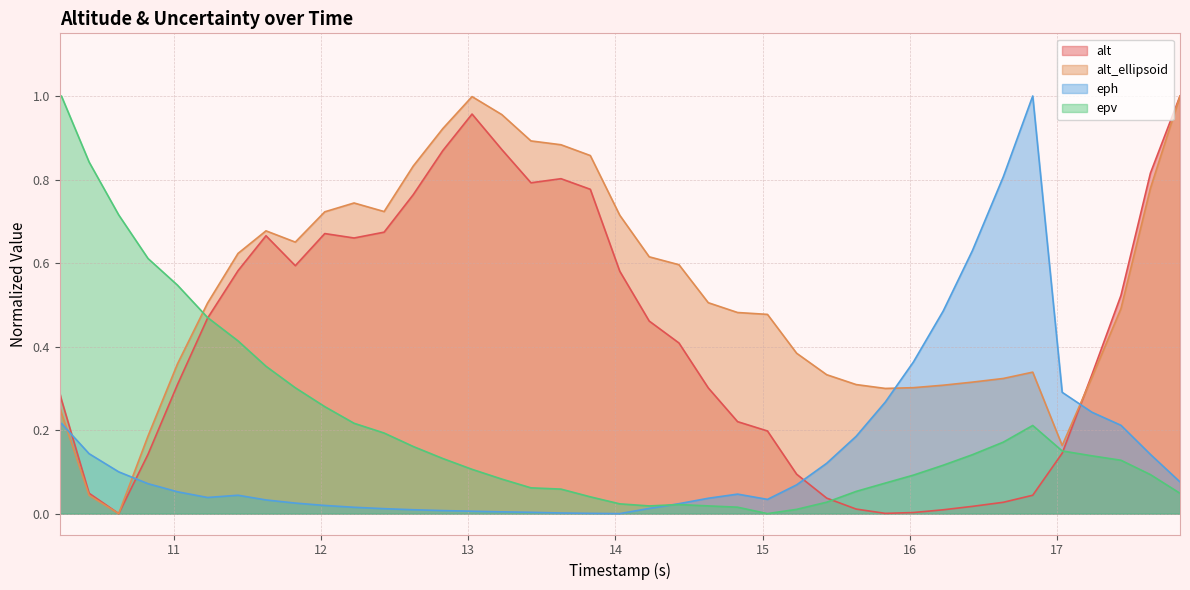

Which series has the largest total across all categories?

alt_ellipsoid